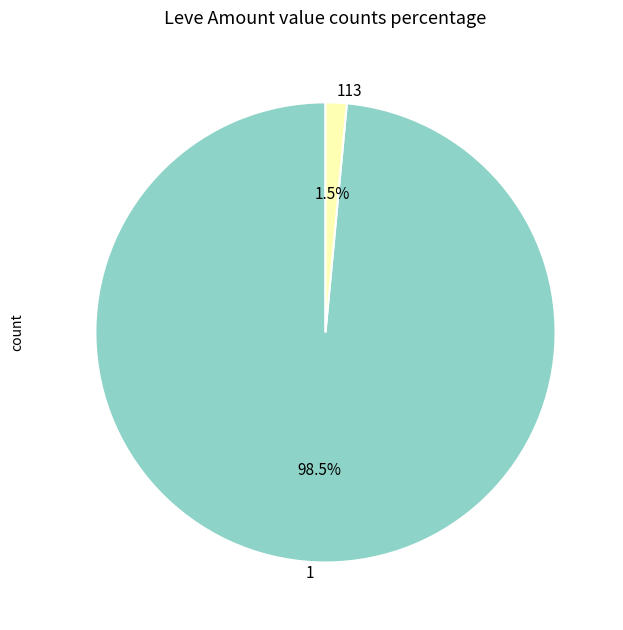

Which slice is the smallest?

113